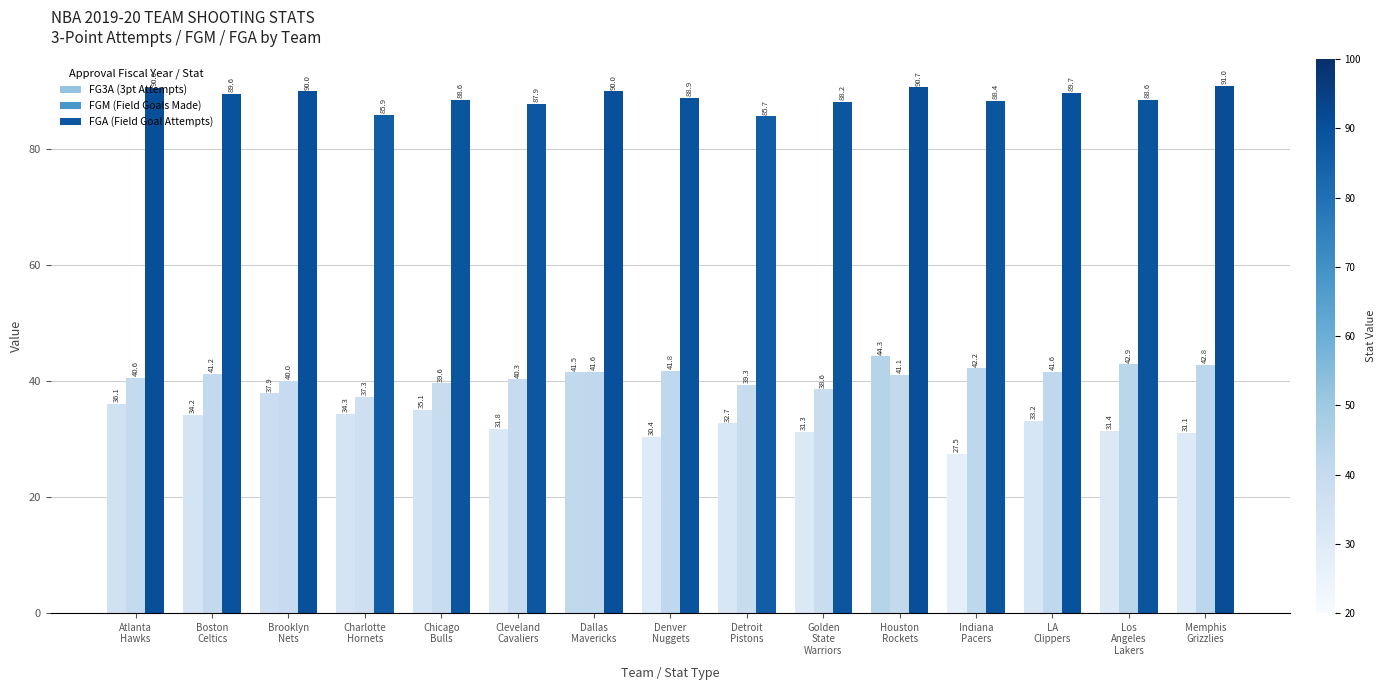

Between Chicago
Bulls and Los
Angeles
Lakers, which is larger?

Chicago
Bulls